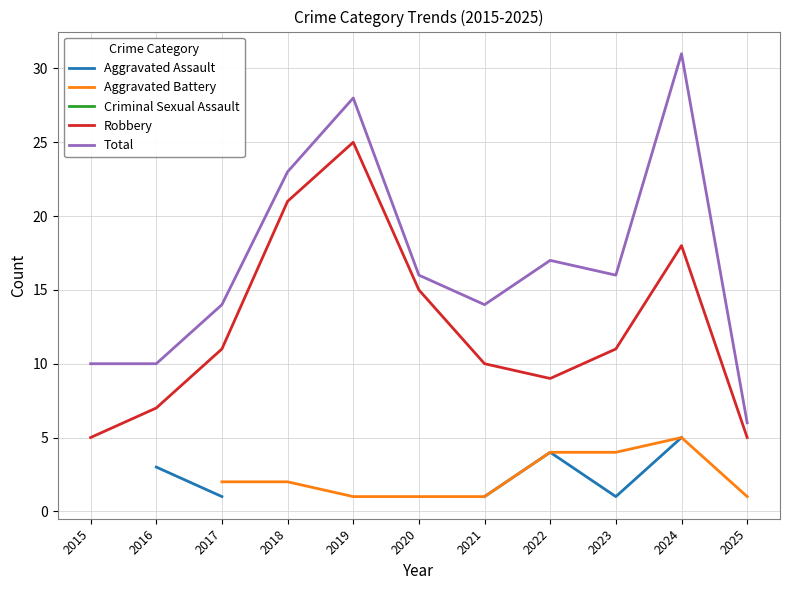

How many values in the Aggravated Battery series exceed 1?

6